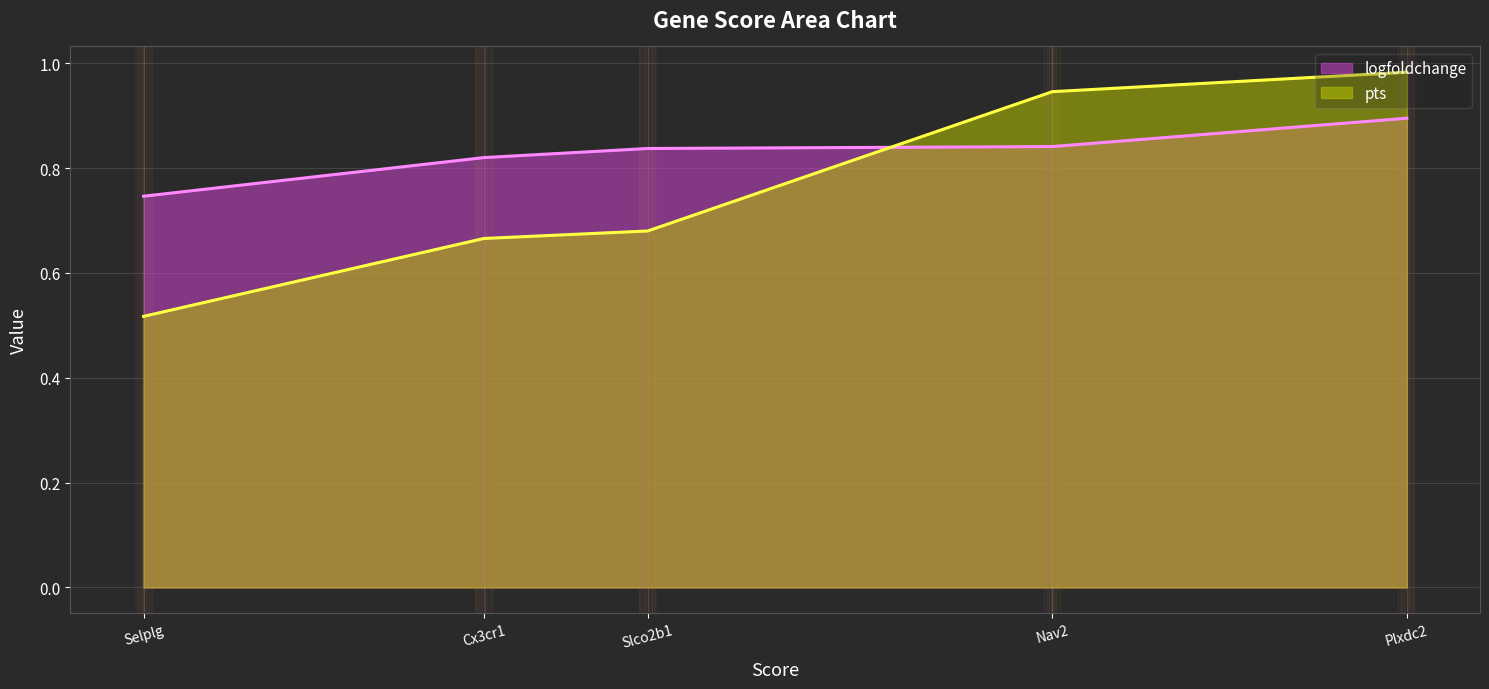

At Selplg, list the series in order from smallest to largest.

pts, logfoldchange